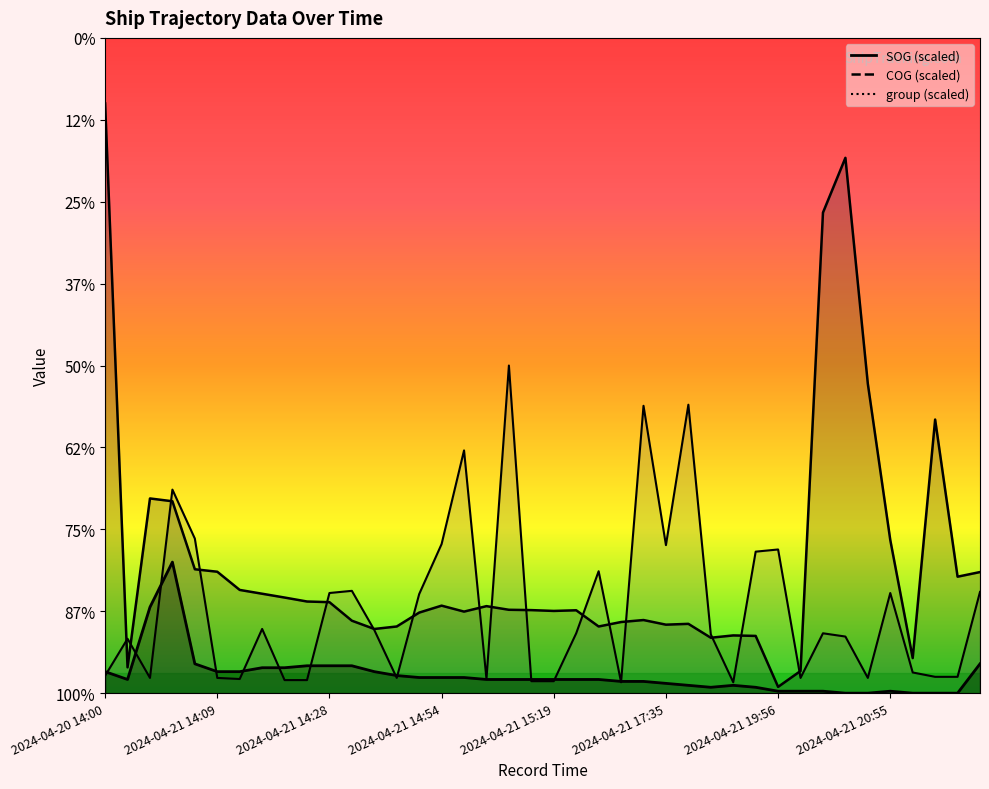

Reading left to right, transcribe all the data shown in this chart.

SOG: 13.1	8.4	52.5	80.0	17.9	13.1	13.1	15.5	15.5	16.7	16.7	16.7	13.1	10.7	9.6	9.6	9.6	8.4	8.4	8.4	8.4	8.4	8.4	7.2	7.2	6.0	4.8	3.6	4.8	3.6	1.2	1.2	1.2	0.0	0.0	1.2	0.0	0.0	0.0	17.9
COG: 360.0	15.8	118.9	117.1	75.6	74.1	63.0	60.7	58.4	55.9	55.5	44.2	39.2	40.7	49.2	53.4	49.8	53.1	50.9	50.7	50.2	50.6	40.7	43.4	44.6	41.8	42.3	33.8	35.2	34.9	3.8	13.5	293.4	326.8	188.8	93.5	21.4	167.0	71.1	73.9
group: 10.6	33.2	9.3	124.3	94.4	9.3	8.6	39.2	8.0	8.0	61.1	62.5	38.5	9.3	60.5	91.0	148.2	8.6	200.0	7.3	7.3	36.5	74.4	6.6	175.4	90.4	176.1	35.9	6.6	86.4	87.7	9.3	36.5	34.6	9.3	61.1	12.6	10.0	10.0	61.8